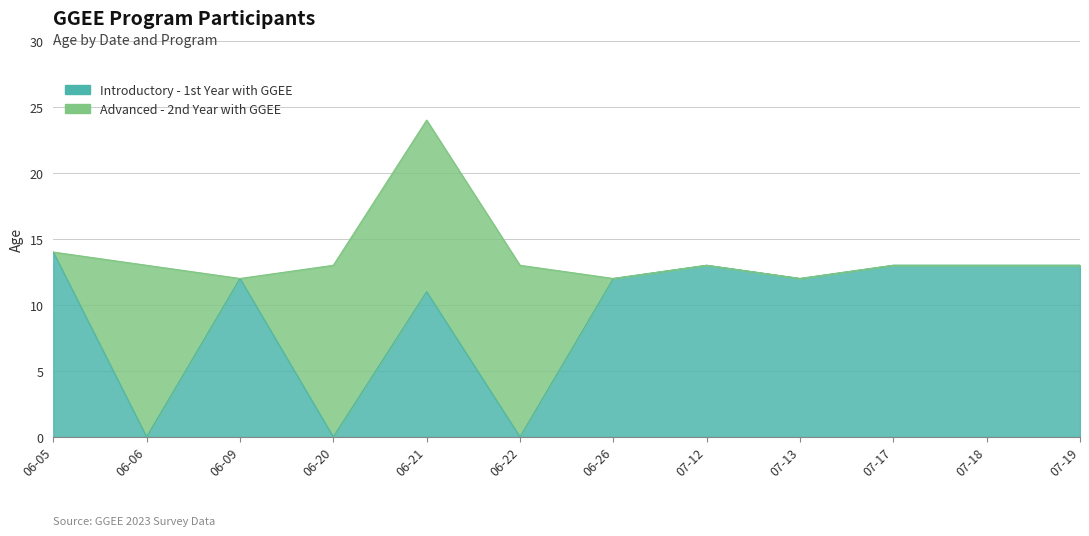

List the labels in order of value, smallest first.

06-06, 06-20, 06-22, 06-21, 06-09, 06-26, 07-13, 07-12, 07-17, 07-18, 07-19, 06-05